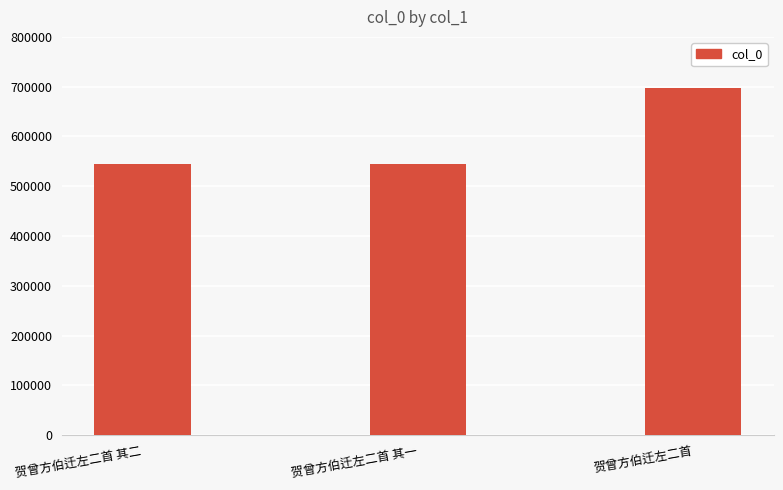

How many data points does each series have?

3